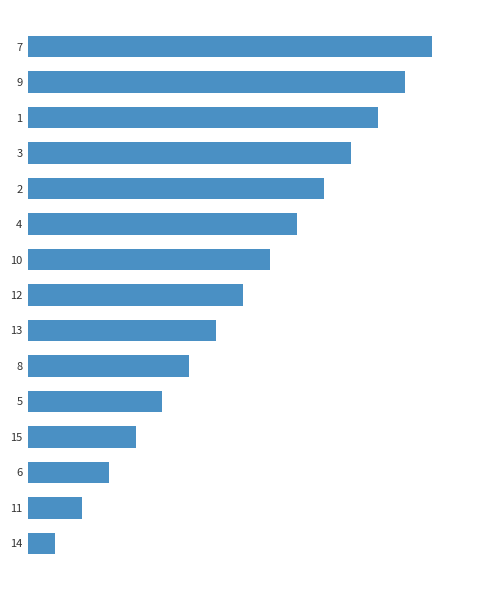

Rank the categories by value from lowest to highest.

14, 11, 6, 15, 5, 8, 13, 12, 10, 4, 2, 3, 1, 9, 7